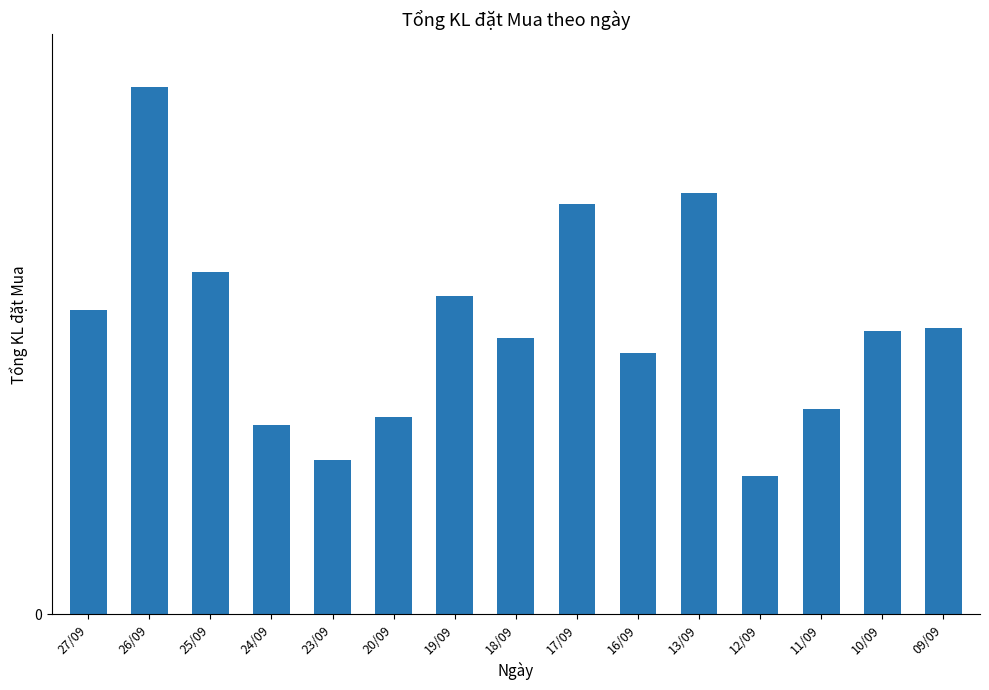

Where is the data nearest to the value 48250?

25/09